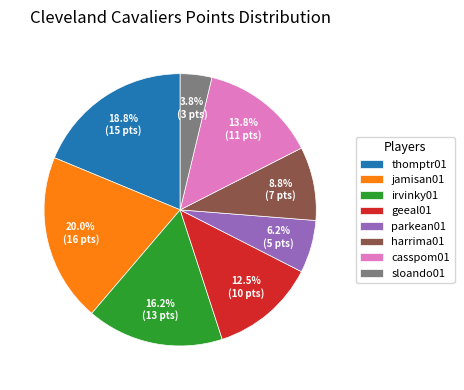

Is it true that jamisan01 is 9% of the pie?

False